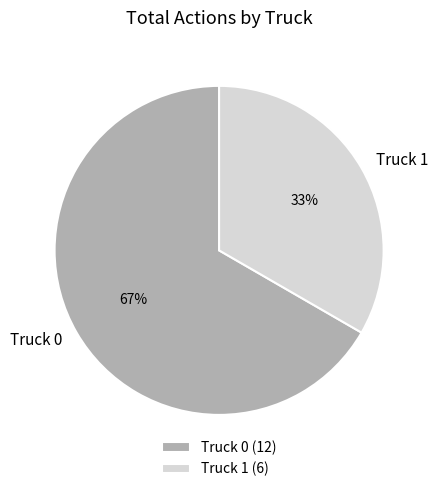

Is there a majority slice in this chart?

Yes